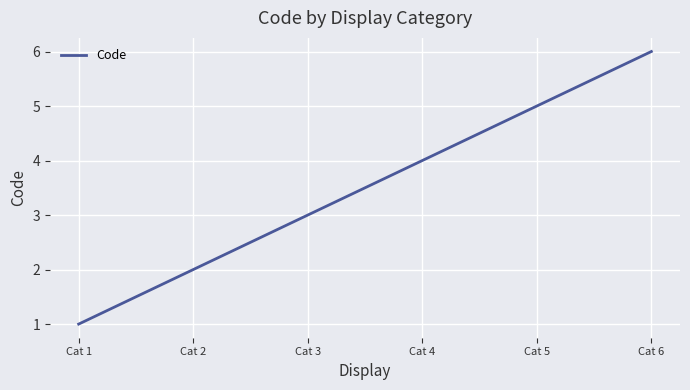

What is the ratio of the value at Cat 1 to the value at Cat 6?

0.2